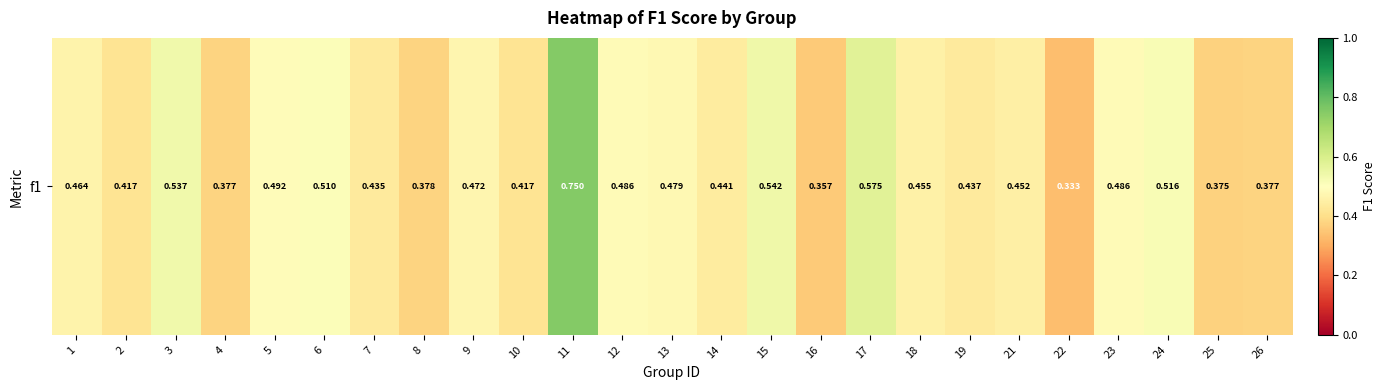

What value does the data have at 22?

0.3